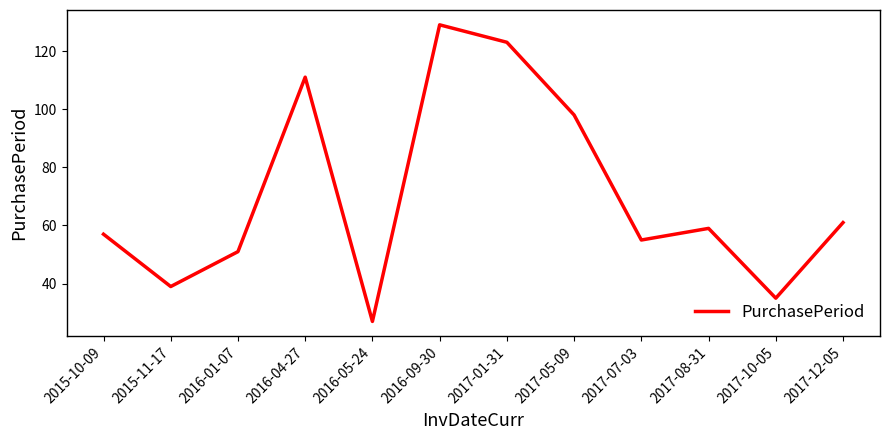

Is this an area chart (filled region under the line)?

No